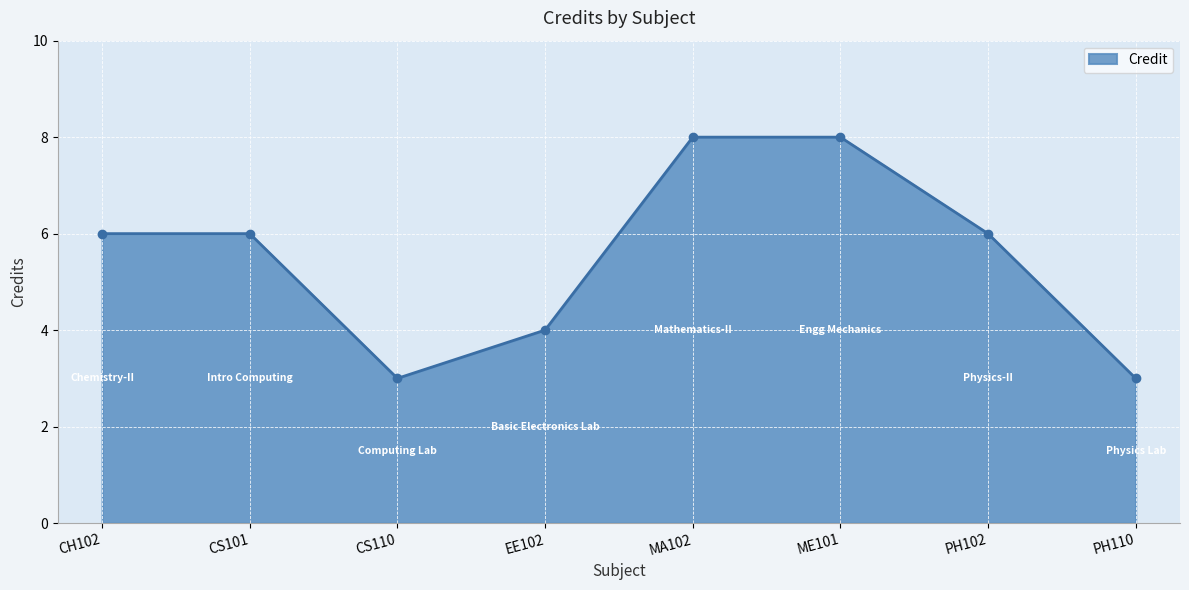

What is the value of the 6th point from the left?

8